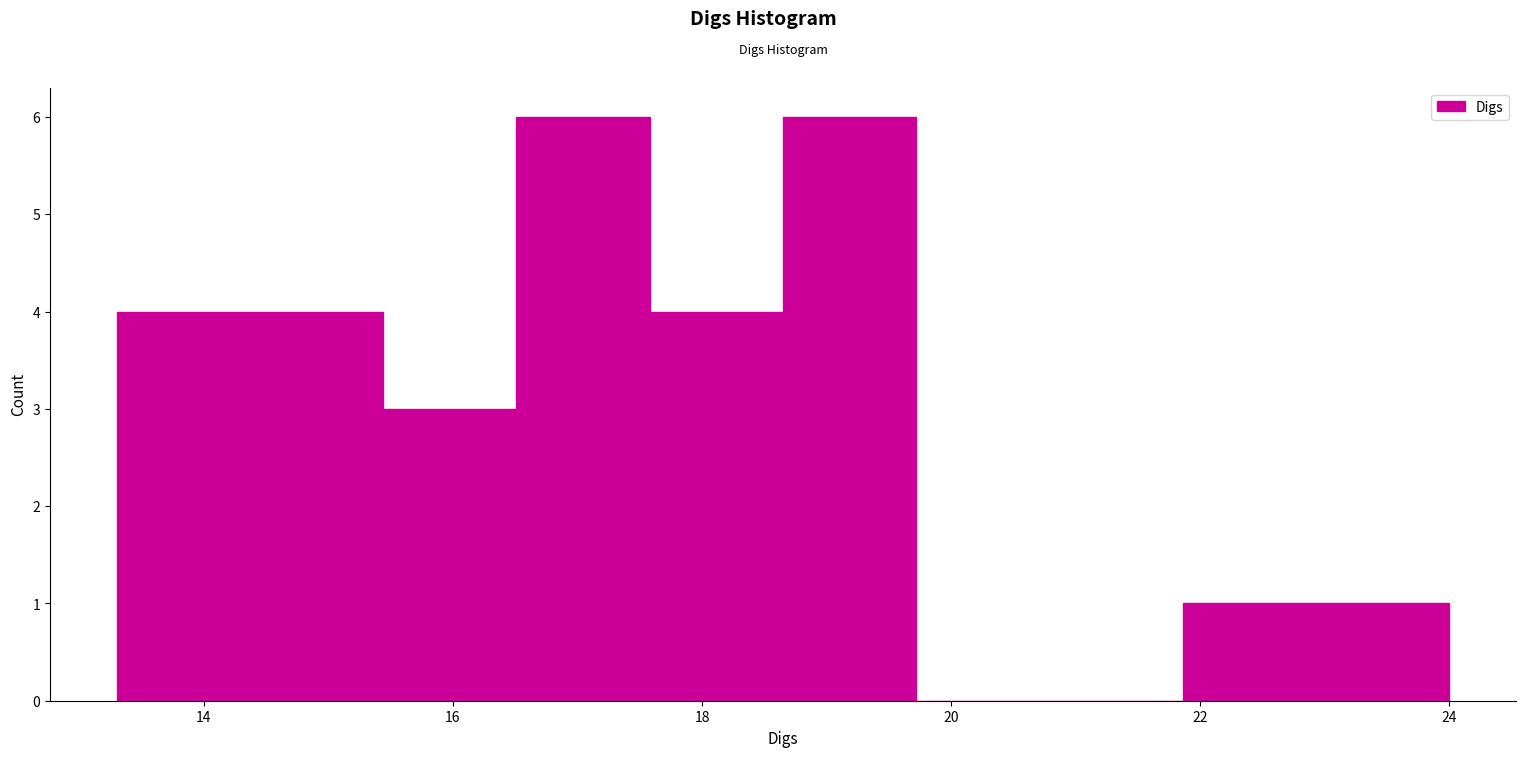

What is the height of the bar covering 16.6 to 17.6 on the x-axis? Neither the bar edges nor the heights are printed on the chart, so give them approximately, as read against the axes.

6